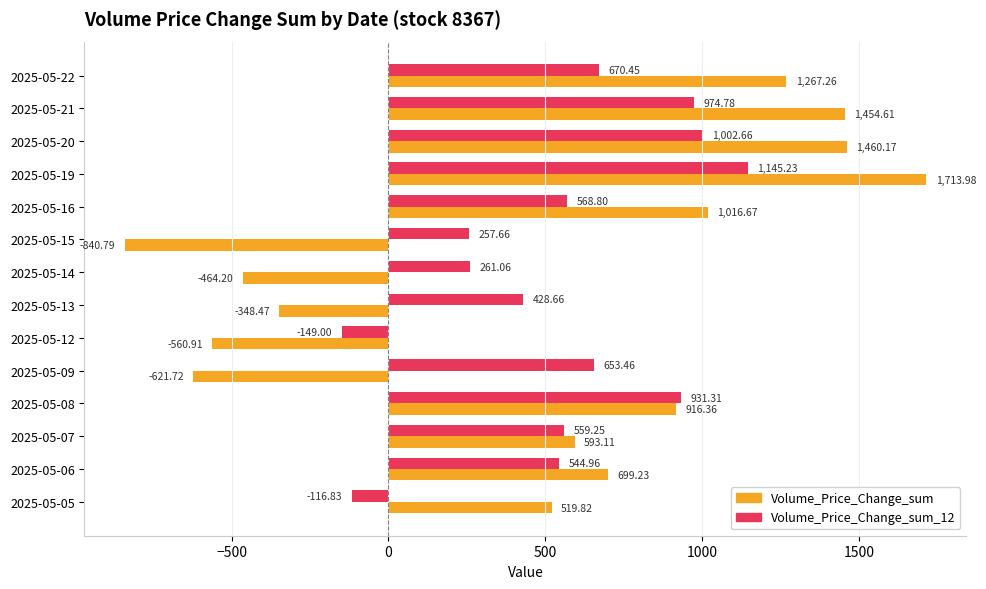

Which series changed the most between 2025-05-22 and 2025-05-06?

Volume_Price_Change_sum